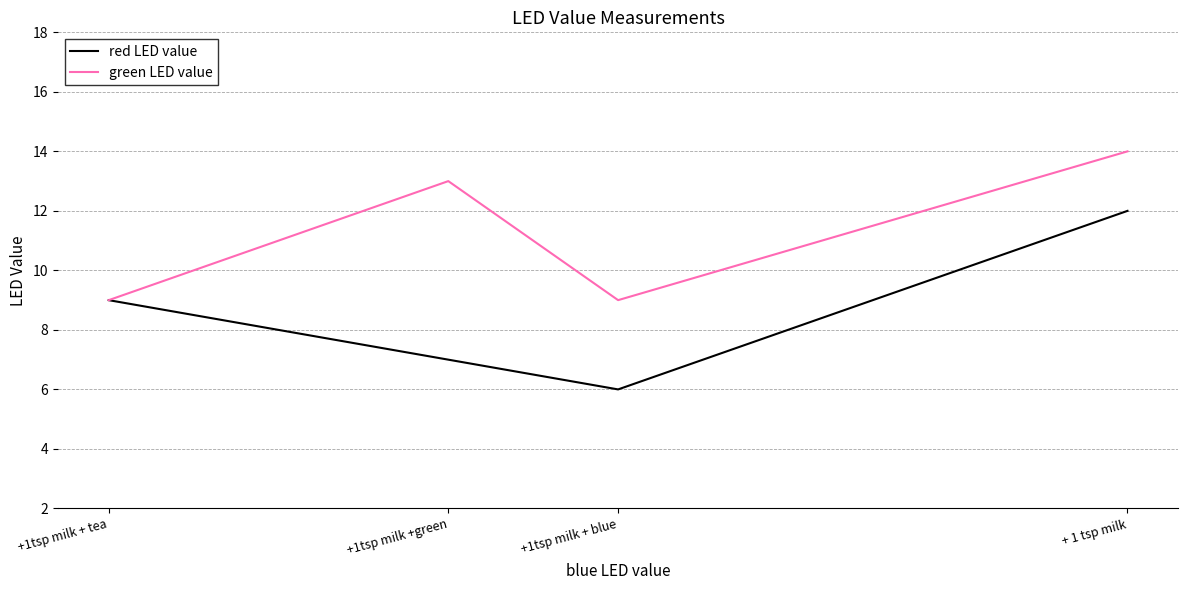

True or false: red LED value has a value of 3 at + 1 tsp milk.

False